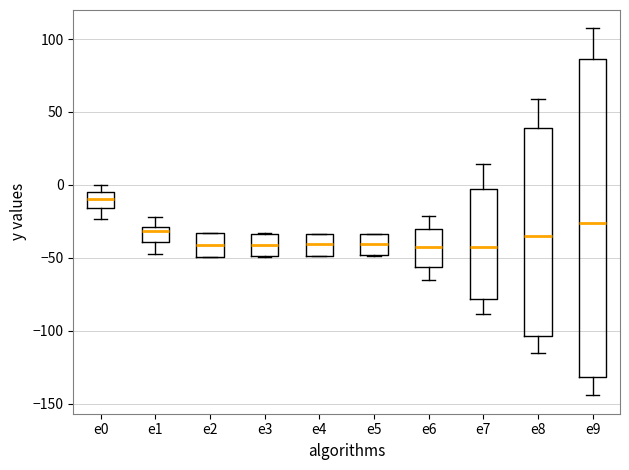

Comparing the boxes themselves (not the whiskers), which one is the tallest?

e9